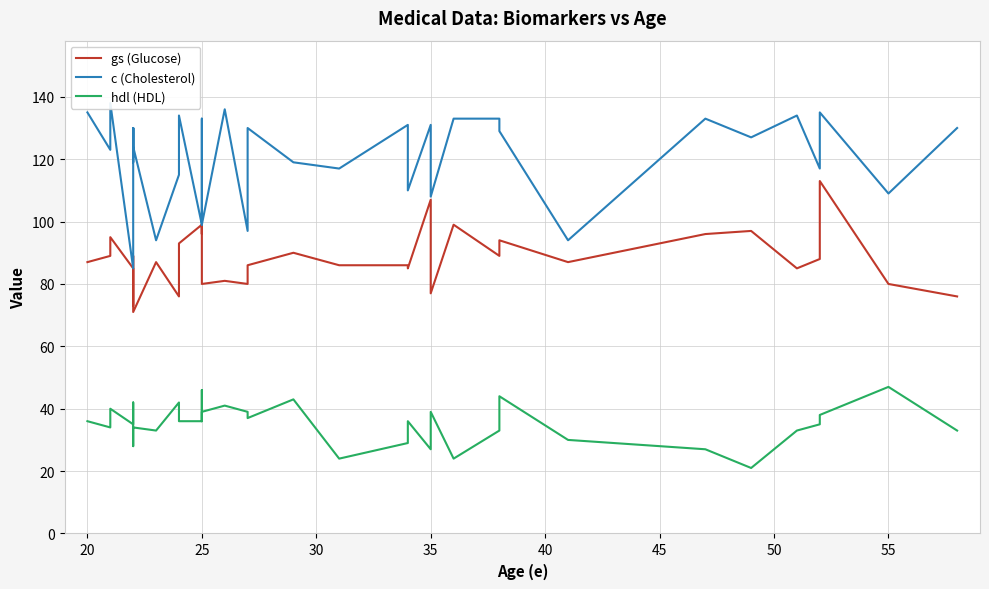

True or false: c (Cholesterol) and hdl (HDL) cross at least once.

False